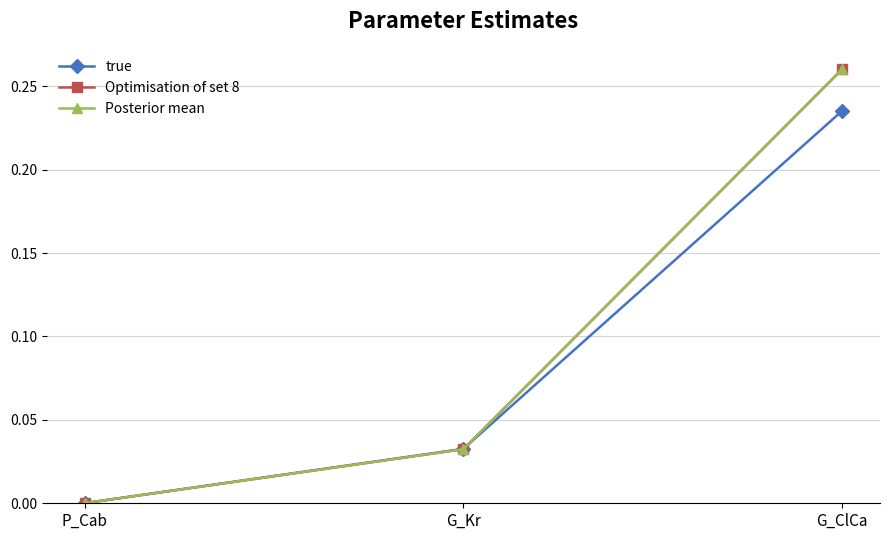

What is the label of the 1st point from the left?

P_Cab